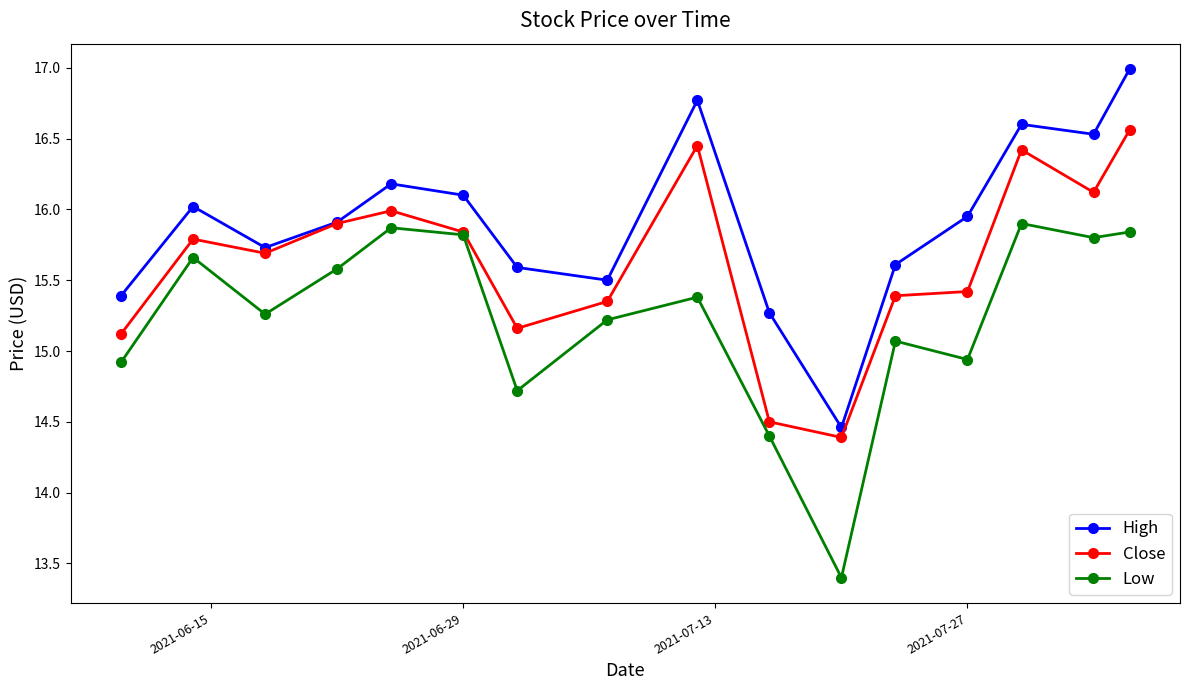

What is the minimum value shown in the chart?

13.4